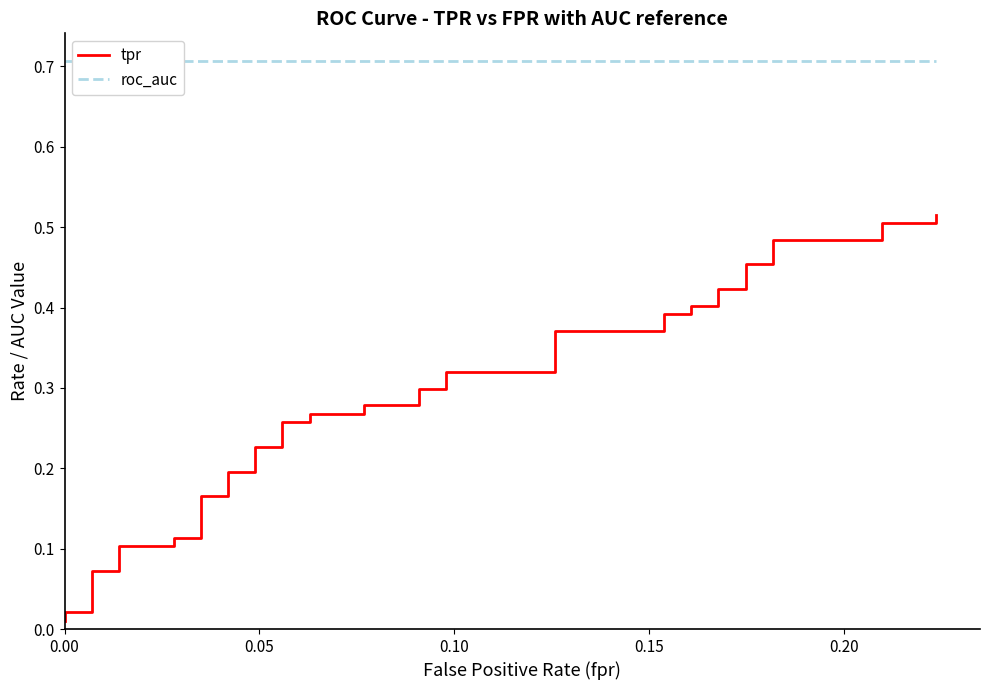

How many lines are shown in the chart?

2